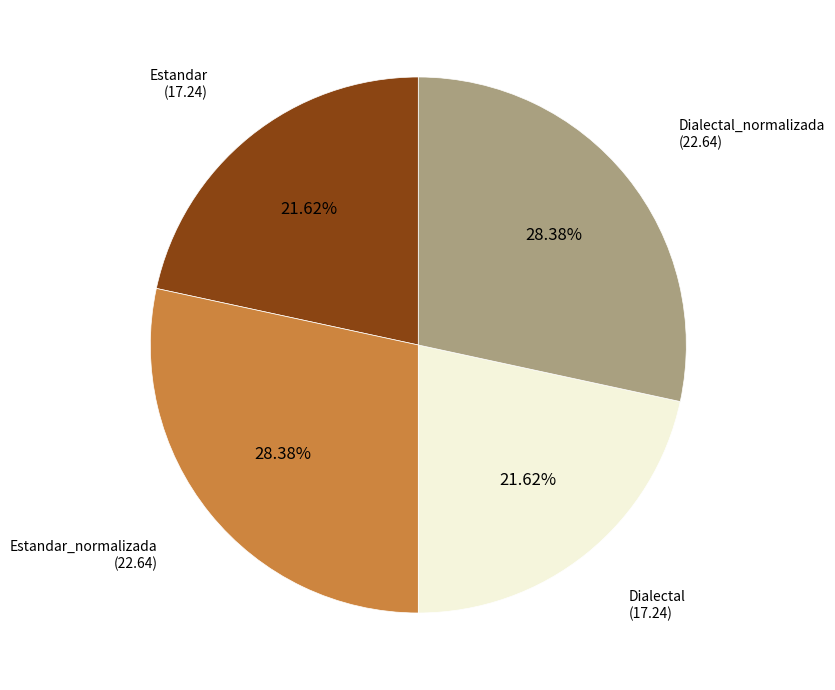

Does any single category account for the majority?

No